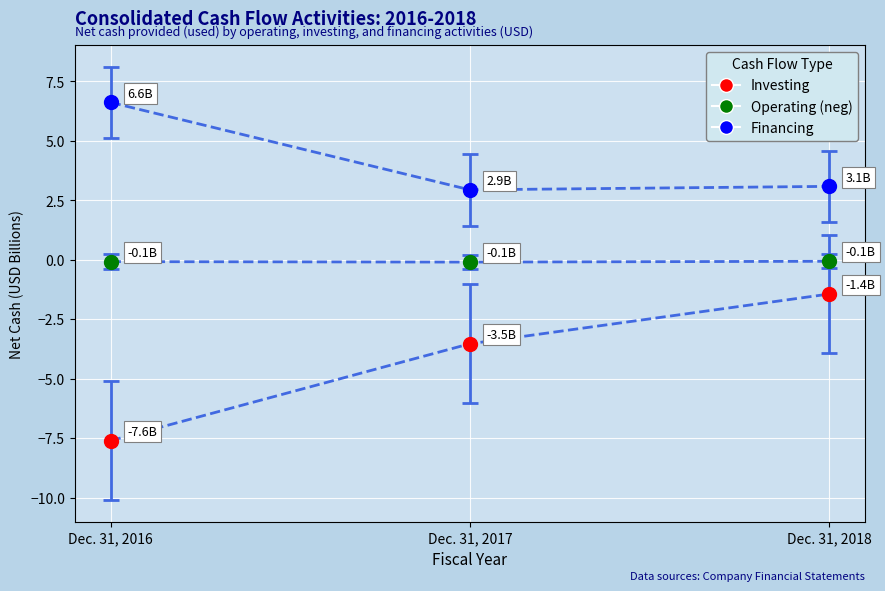

Across all data points, what is the range of Y values (max minus min)?

14.2